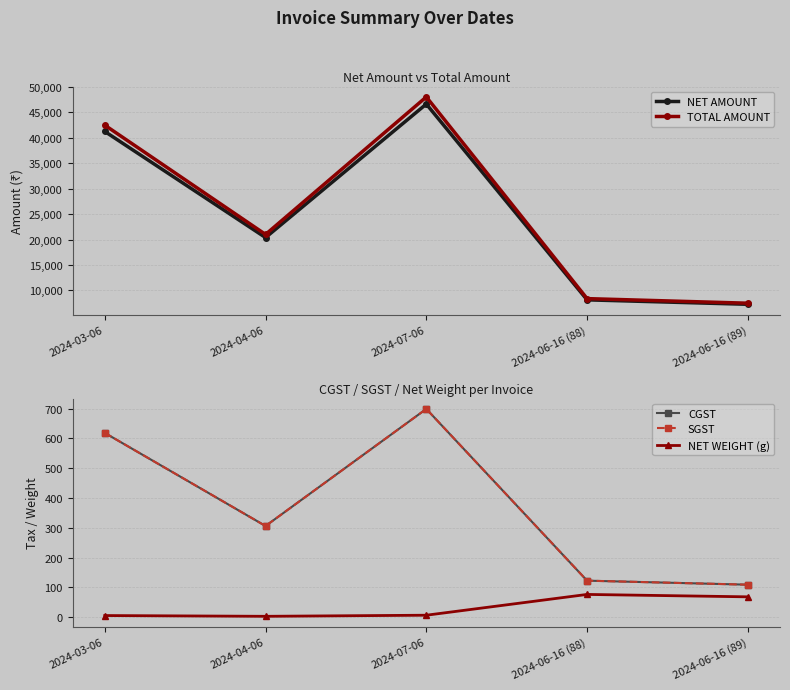

True or false: NET AMOUNT and NET WEIGHT (g) intersect in this chart.

False